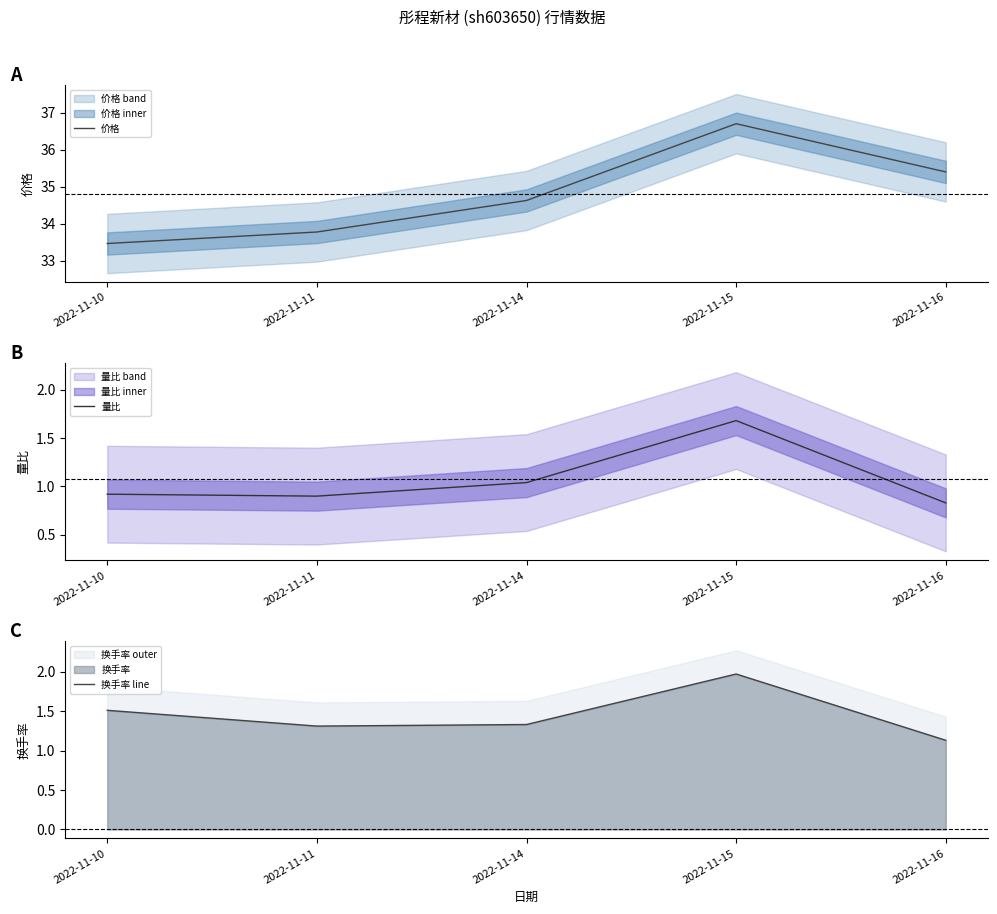

In 量比, how many points are higher than both neighbors (excluding endpoints)?

1